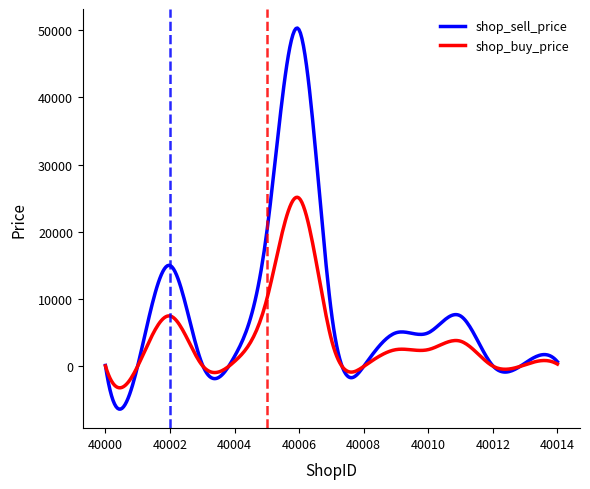

Which series has the widest spread of values?

shop_sell_price